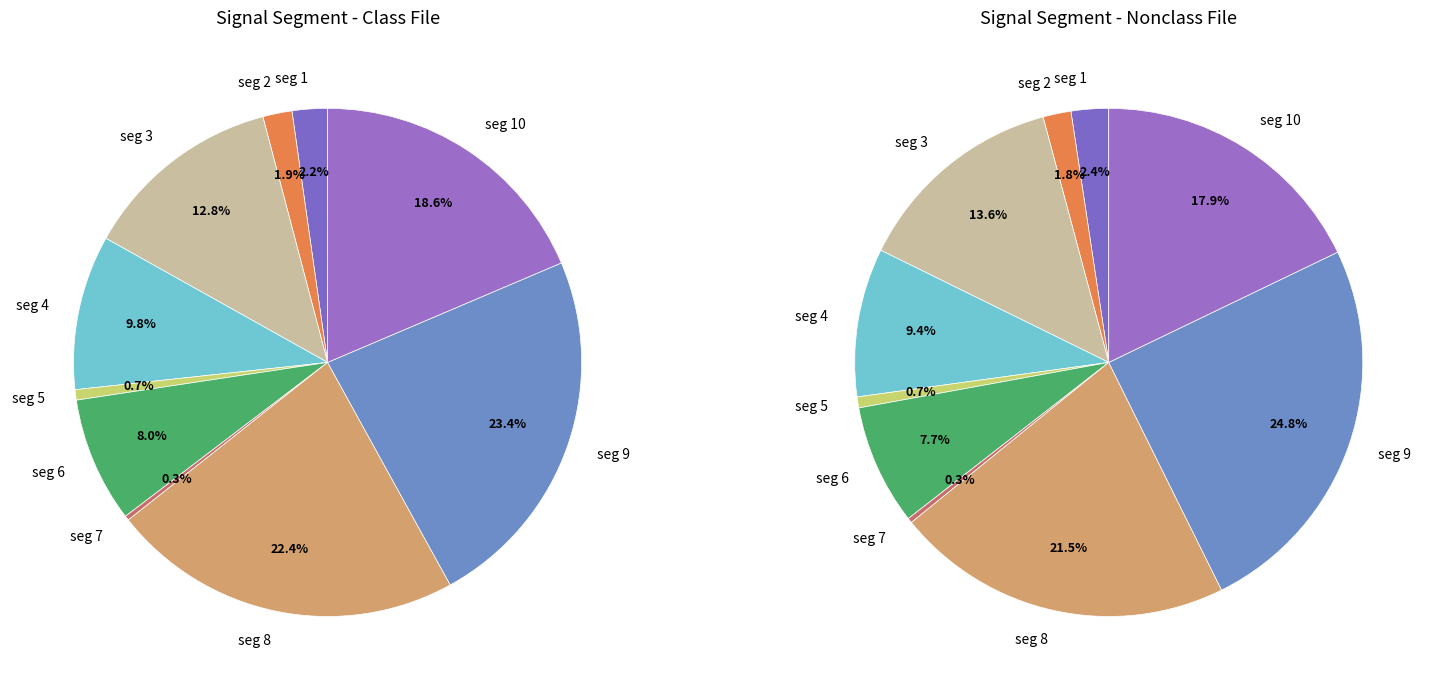

Does signal segment 4 account for over 50% of the chart?

No